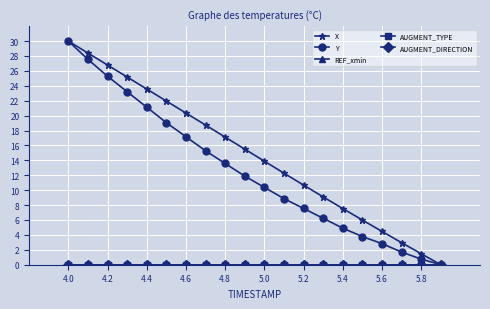

True or false: X has more than 2 interior local peaks.

False